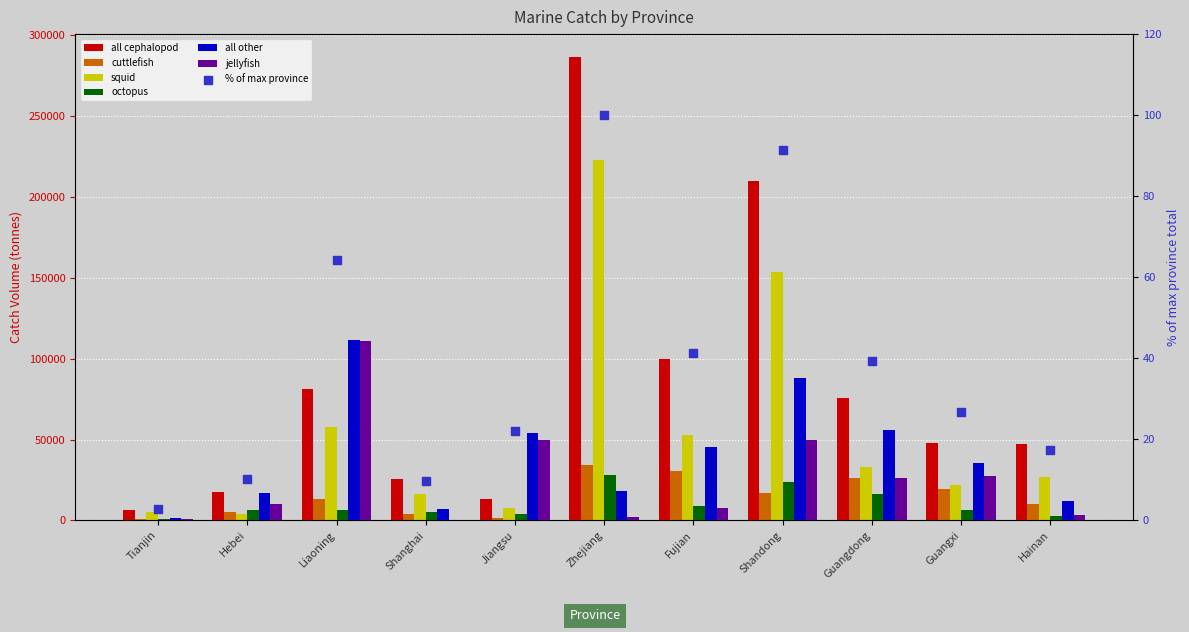

What is the total value across all series at Fujian?

244728